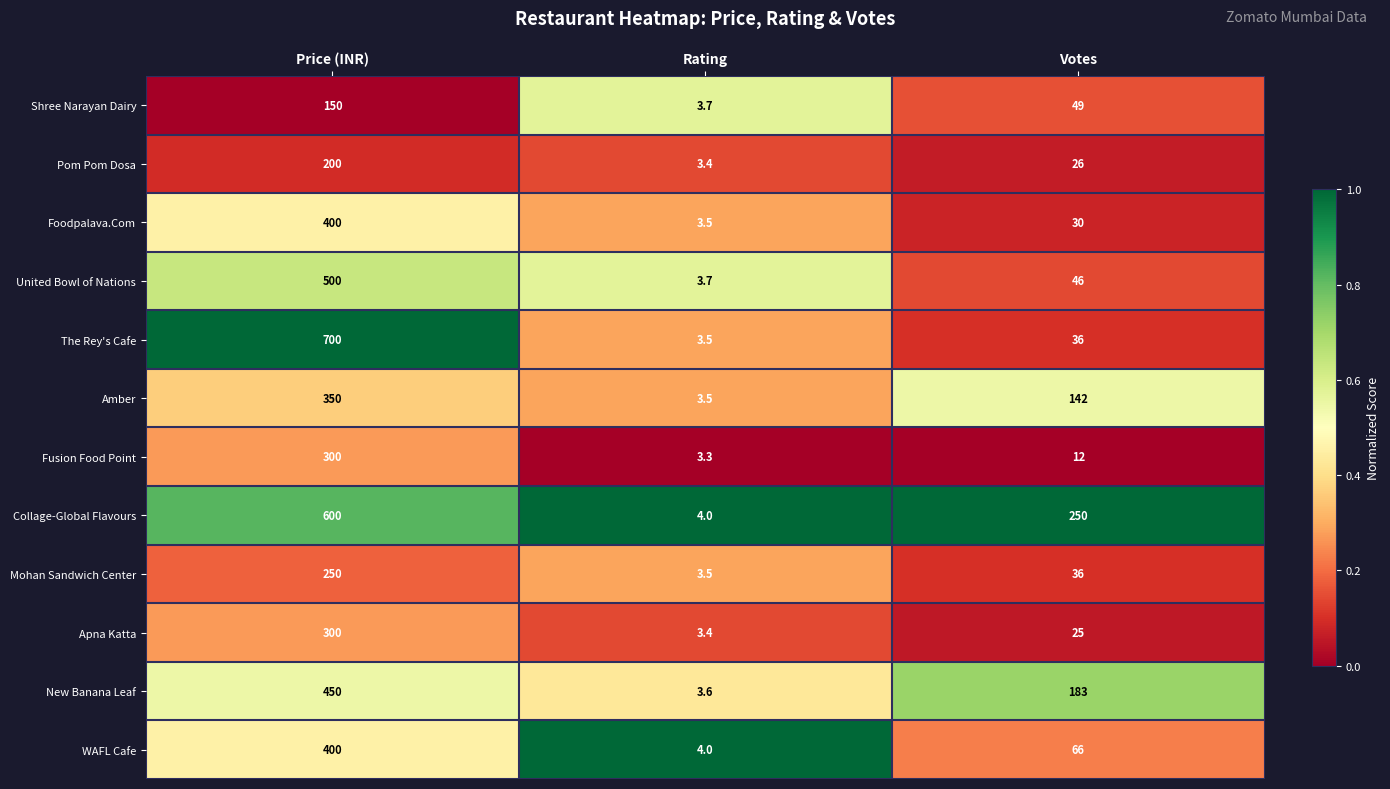

How many data points does each series have?

3